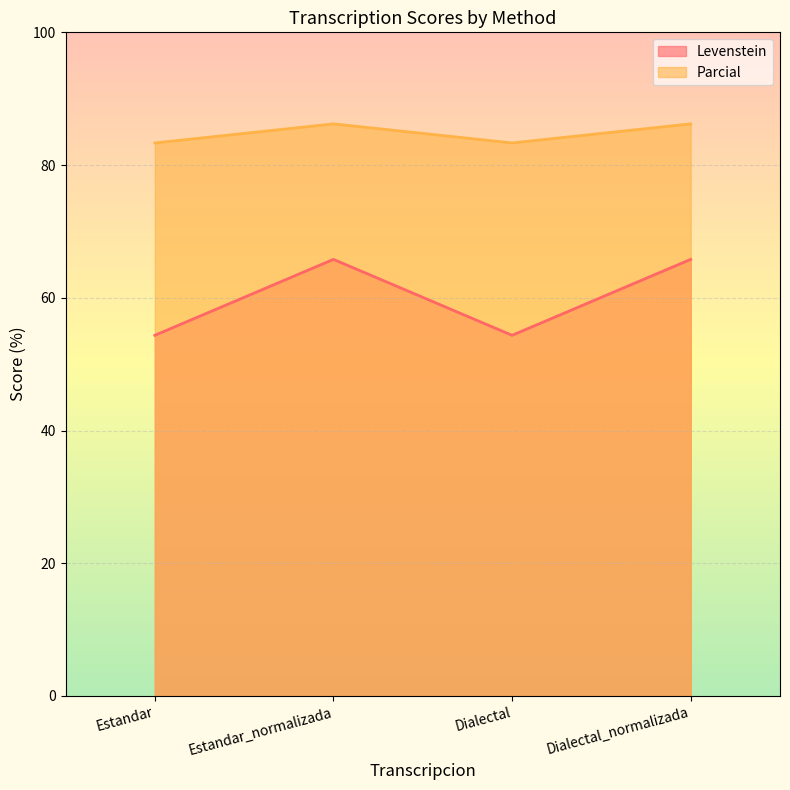

Reading right to left, transcribe all the data shown in this chart.

Levenstein: 65.8	54.3	65.8	54.3
Parcial: 86.2	83.3	86.2	83.3